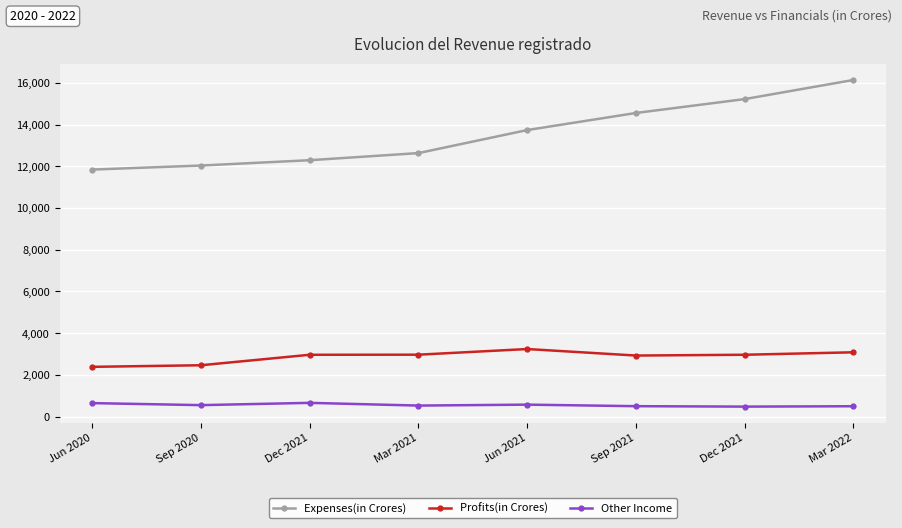

The Expenses(in Crores) series shows 3533 at Jun 2020. True or false?

False